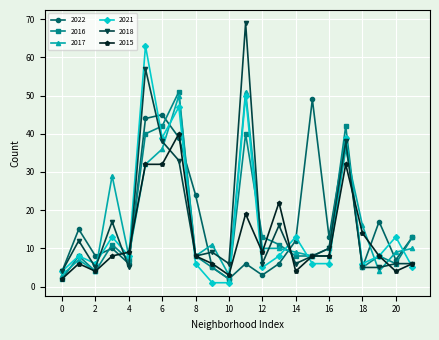

What is the minimum value for 2017?

3